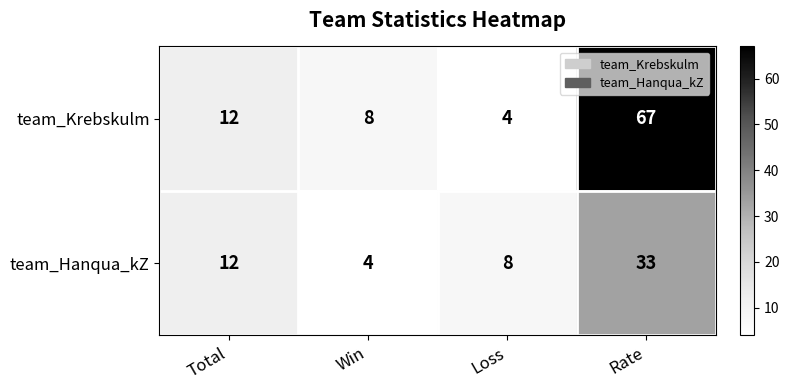

Between Total and Rate, which series saw the biggest shift?

team_Krebskulm